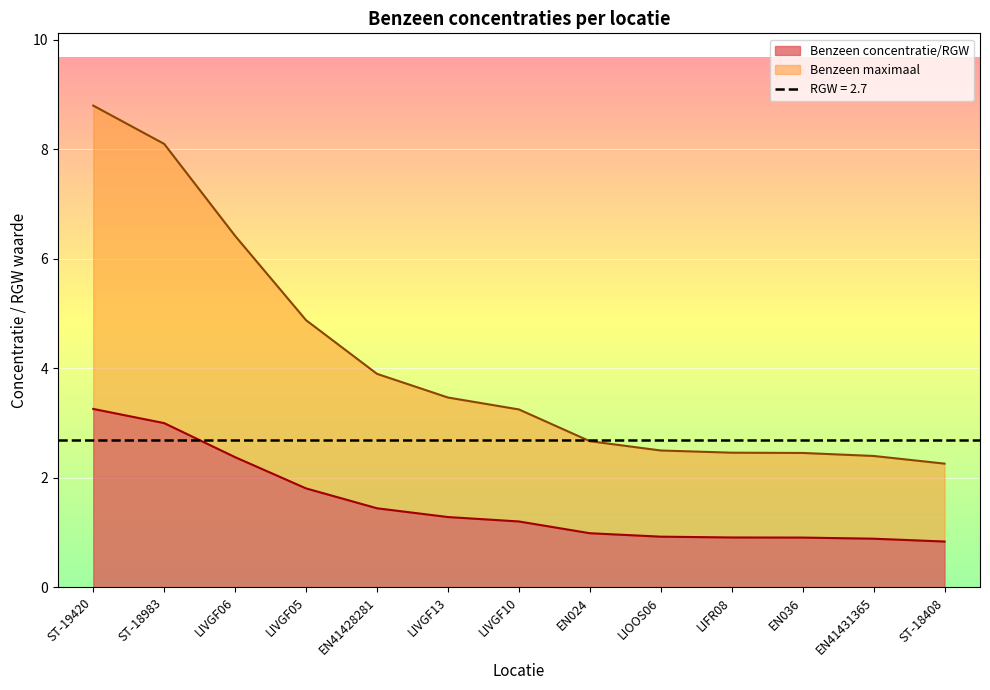

How many data points in Benzeen maximaal are above 3?

7